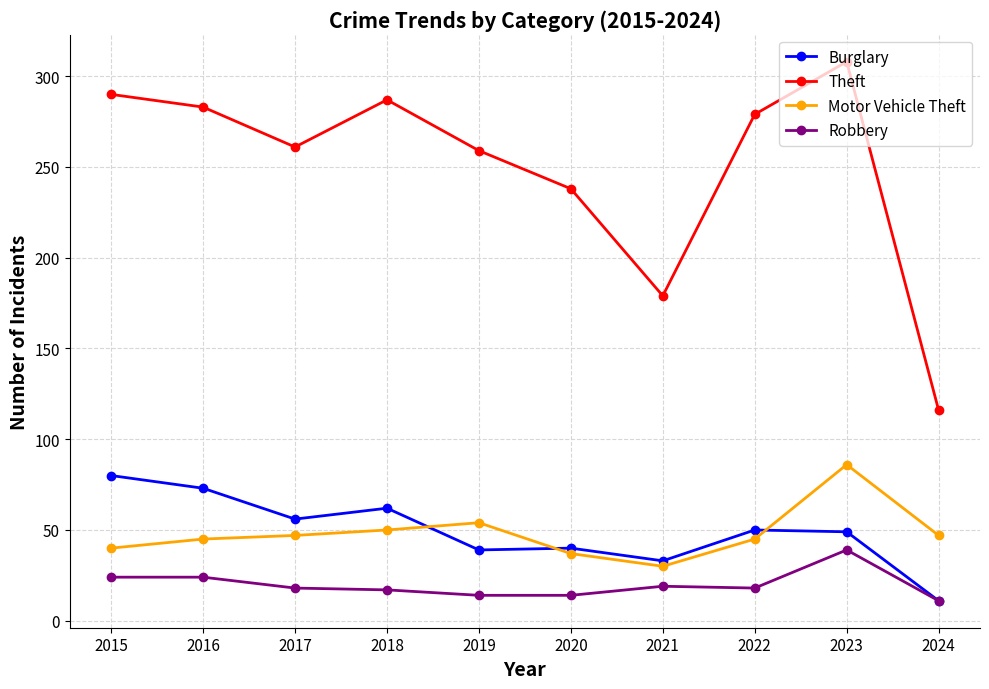

At which category is the sum across all series the highest?

2023